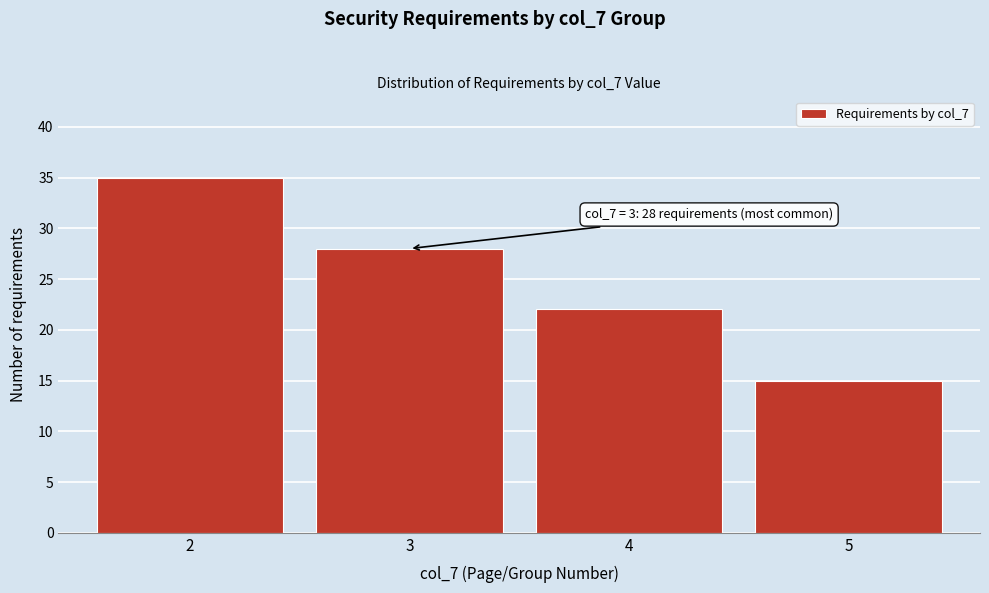

Reading left to right, extract all data points from this chart.

35	28	22	15